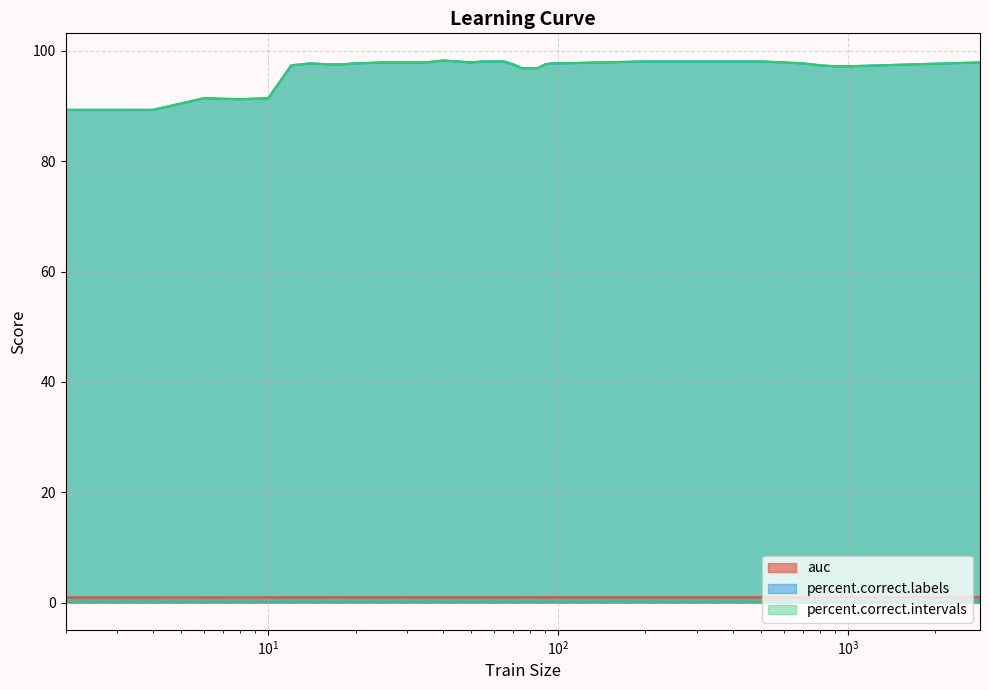

Which series has the widest spread of values?

percent.correct.labels